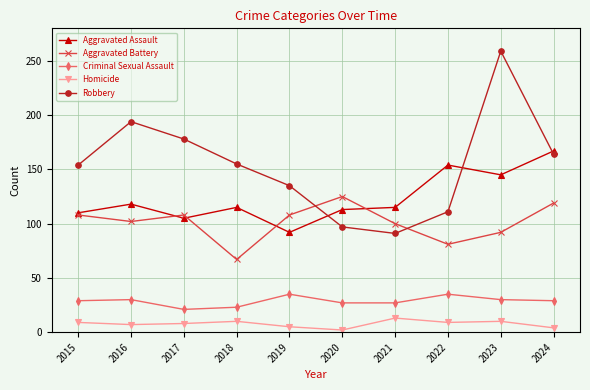

True or false: Criminal Sexual Assault has more than 1 interior local peaks.

True